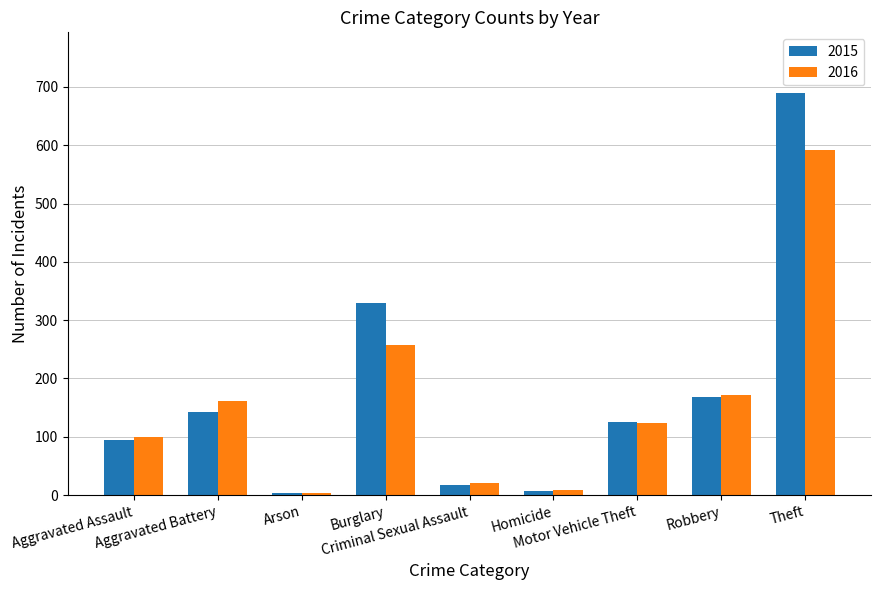

Is it true that 2015 equals 95 at Aggravated Assault?

True